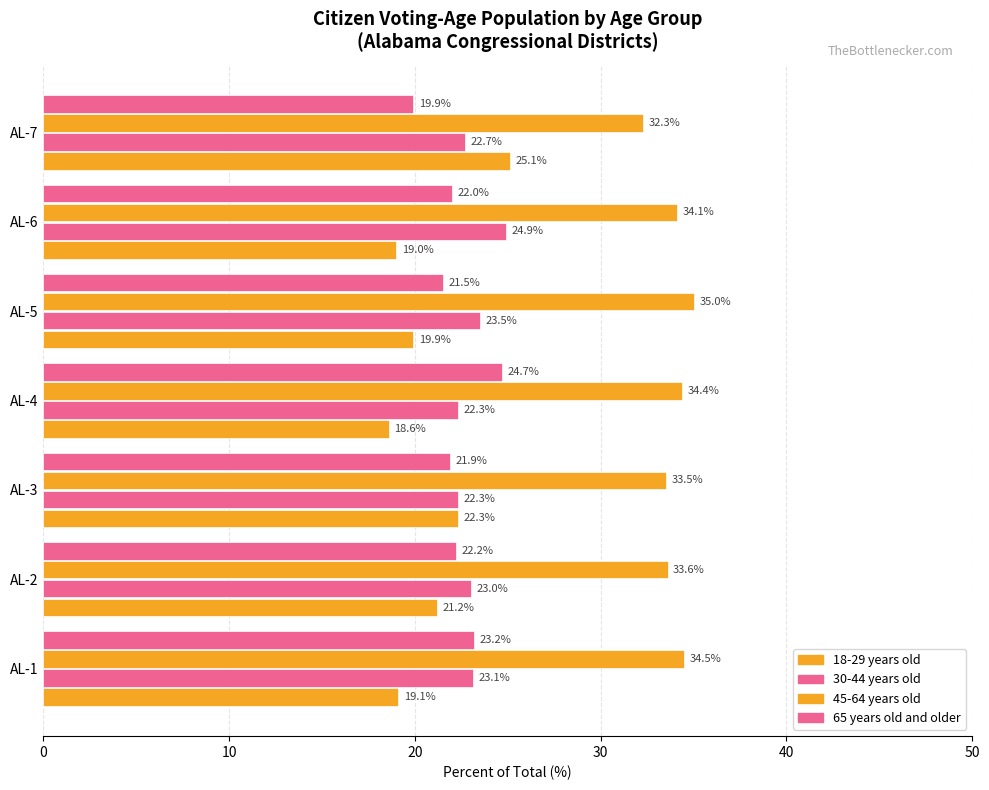

How many values in the 45-64 years old series exceed 34?

4